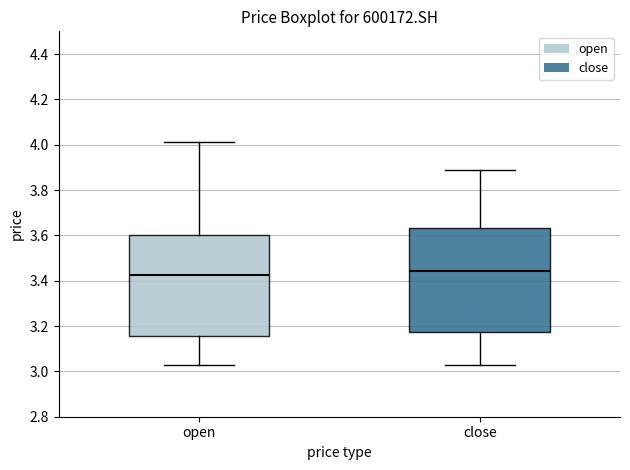

Which box has the highest median line?

close